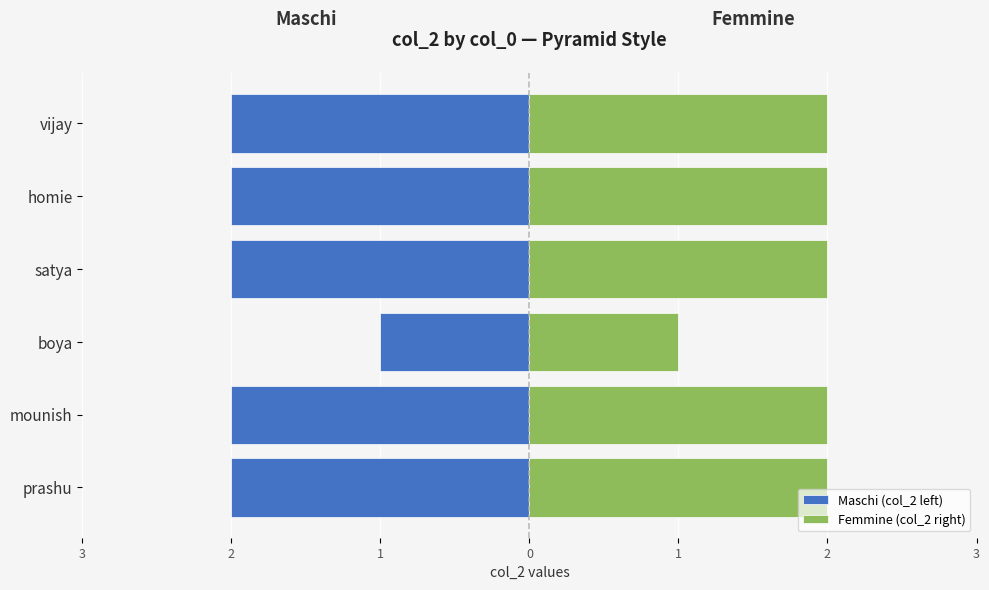

Which series has the largest total across all categories?

Femmine (col_2 right)